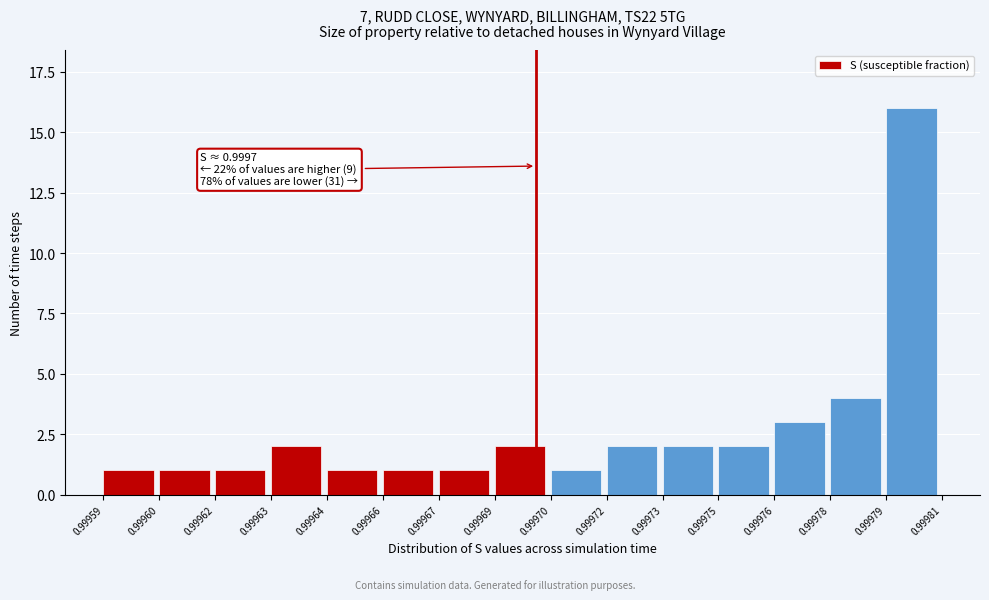

Reading left to right, extract all data points from this chart.

1	1	1	2	1	1	1	2	1	2	2	2	3	4	16